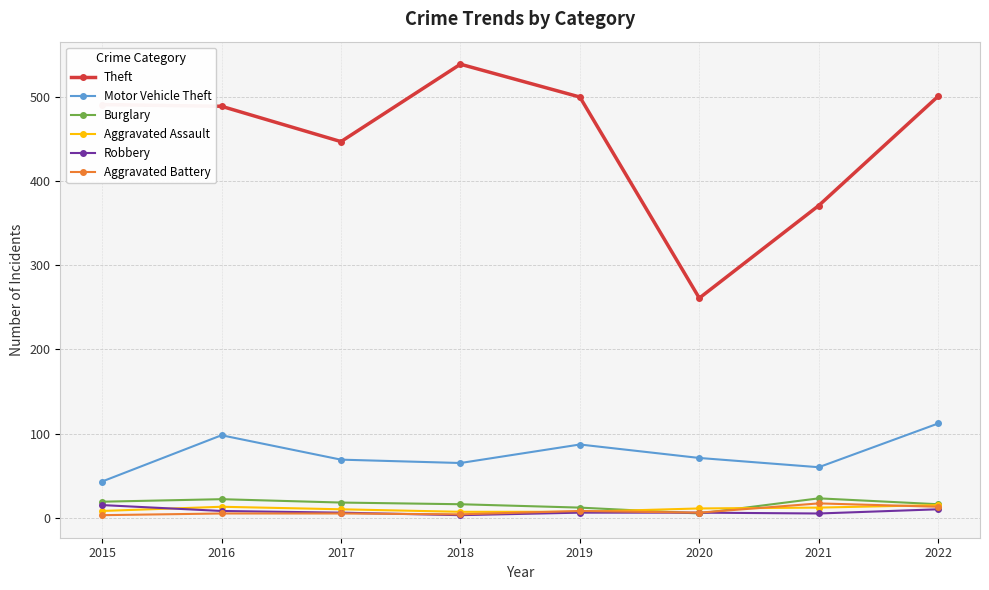

Which series has the widest spread of values?

Theft